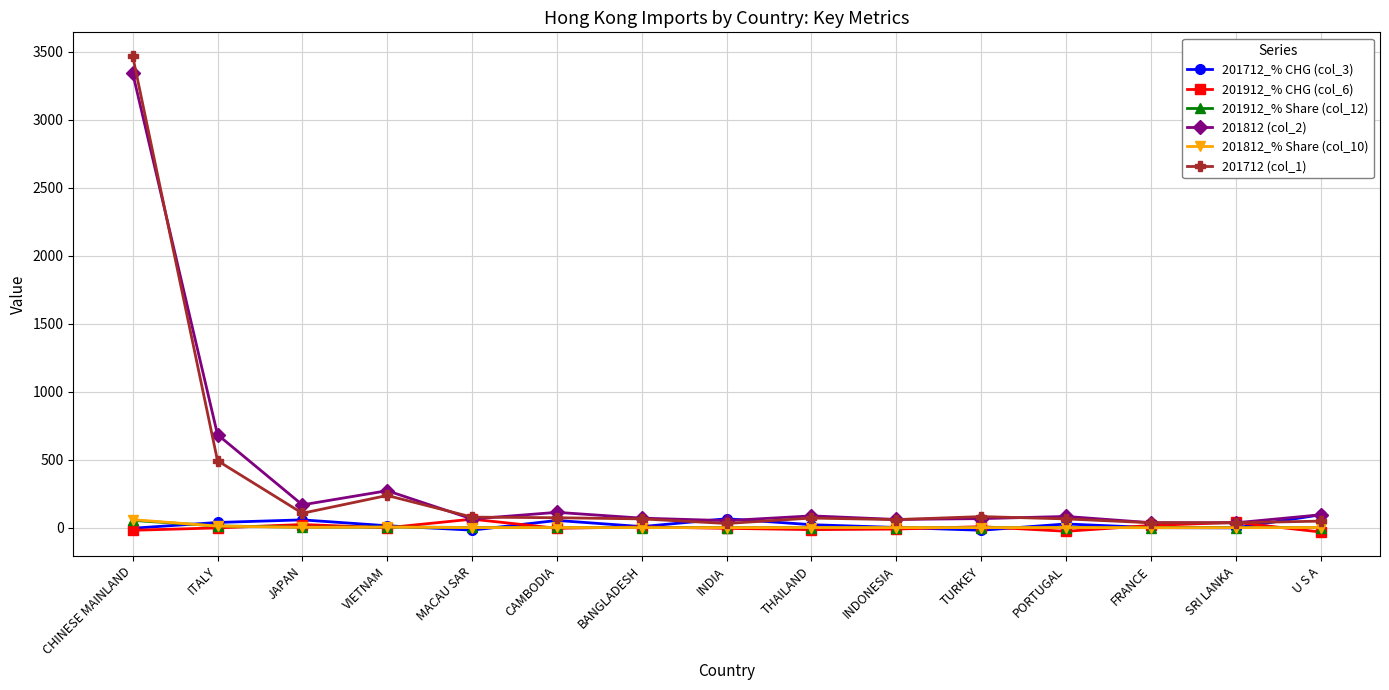

Which series ends up on top after the final intersection of 201912_% Share (col_12) and 201912_% CHG (col_6)?

201912_% Share (col_12)